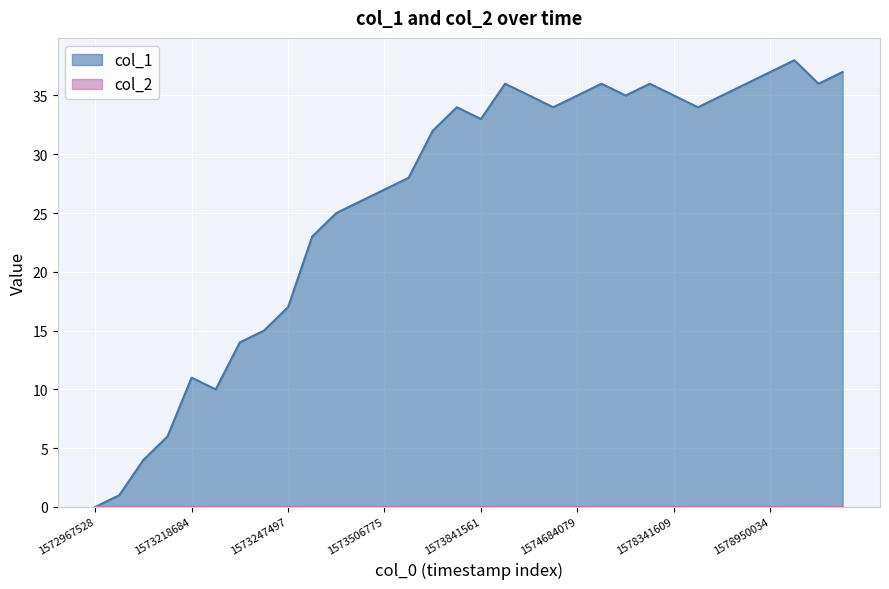

What is the value of the 13th point from the left?

27